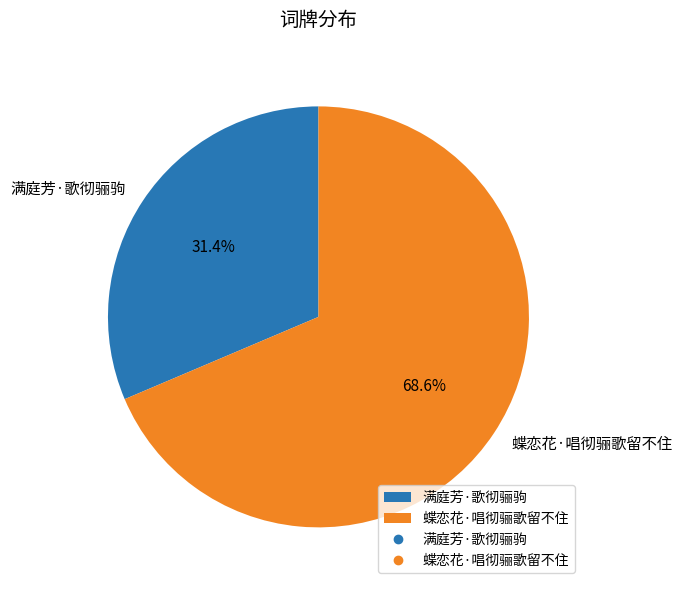

What percentage is NOT represented by 蝶恋花·唱彻骊歌留不住?

31.4%